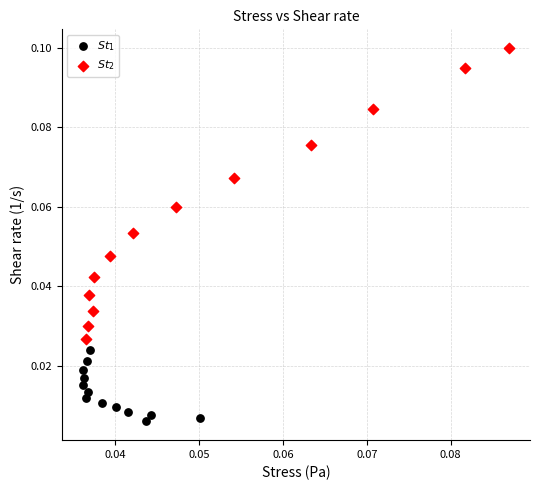

Which series has the largest Y range (max minus min)?

$St_2$